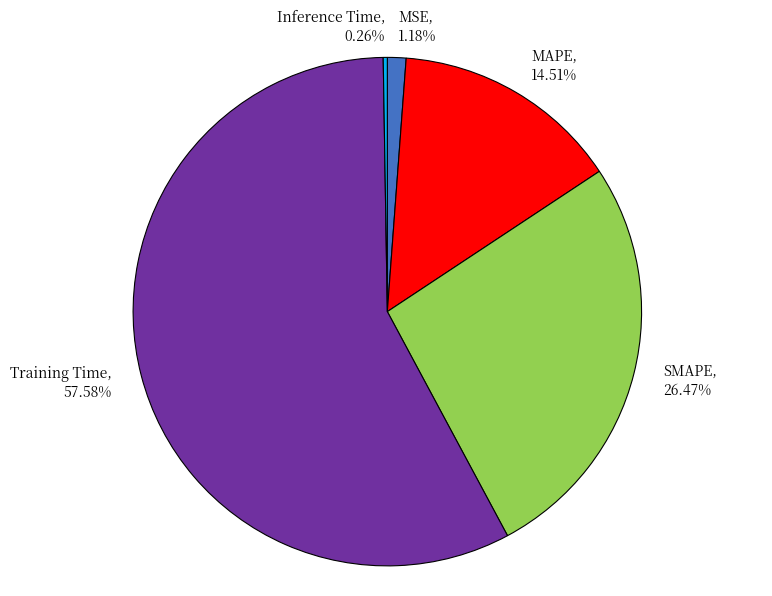

Which category has the biggest portion of the pie?

Training Time